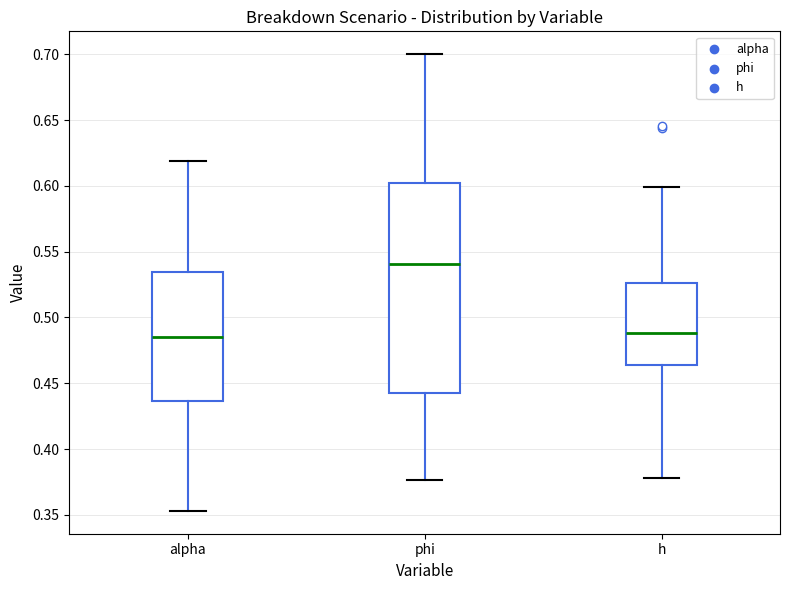

Where does the upper whisker of the box for phi end on the y-axis? The values are not printed on the chart, so give them approximately, as read against the axis.

0.700